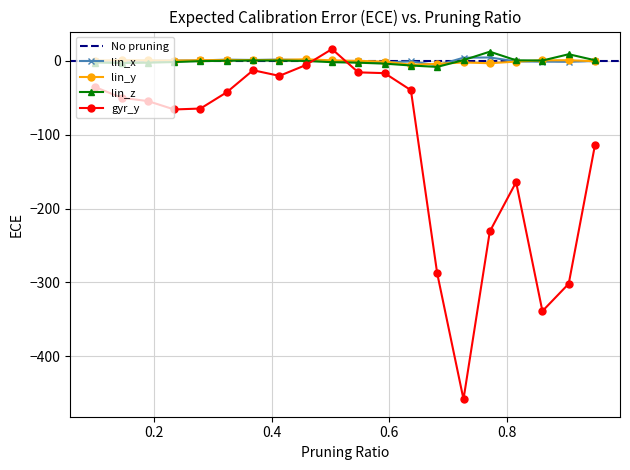

What is the sum of all lin_y values?

-3.3